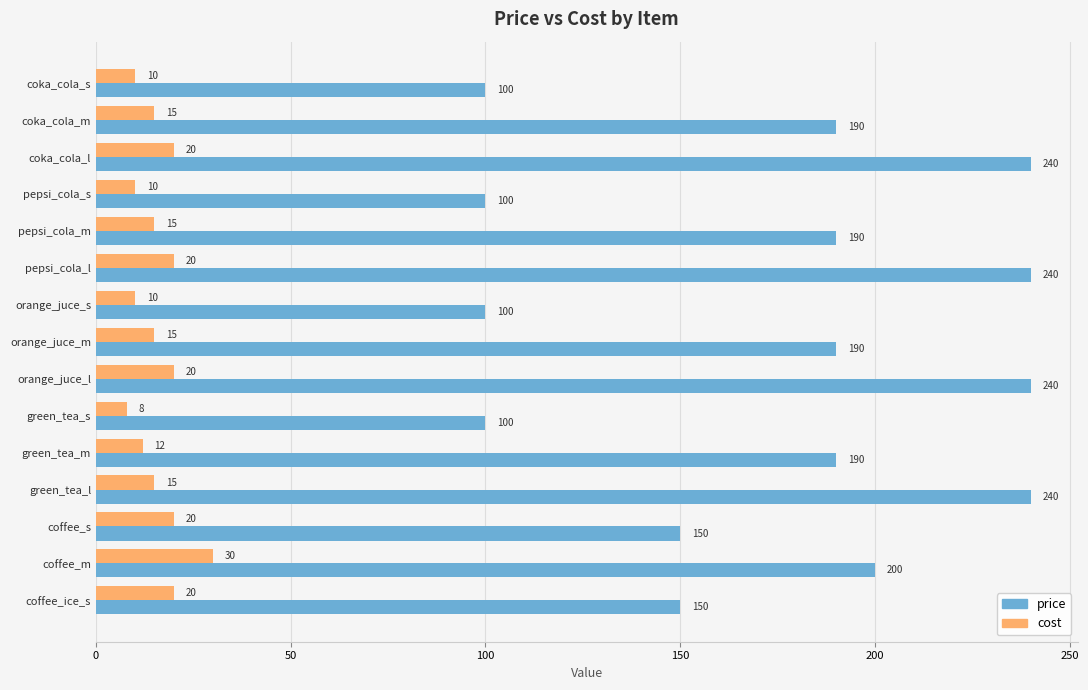

List the series in order of their overall mean, lowest first.

cost, price